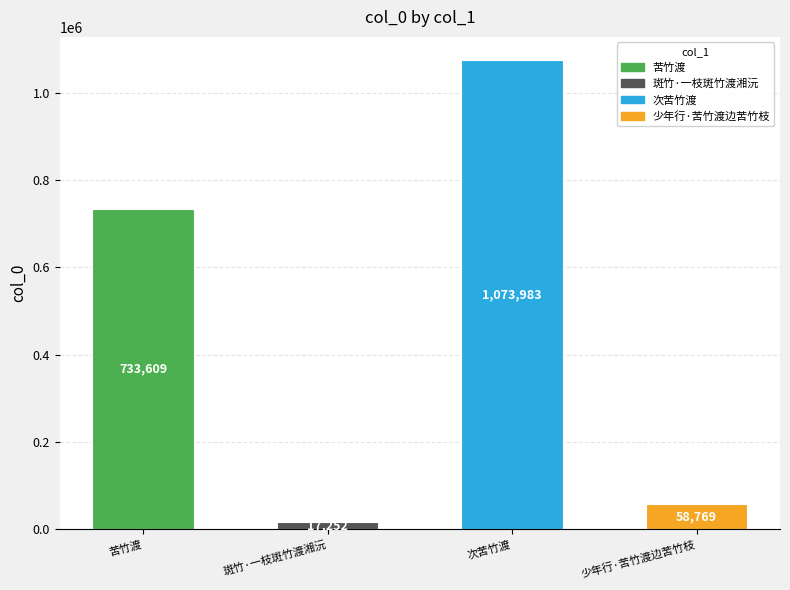

What position from the right is 斑竹·一枝斑竹渡湘沅?

3